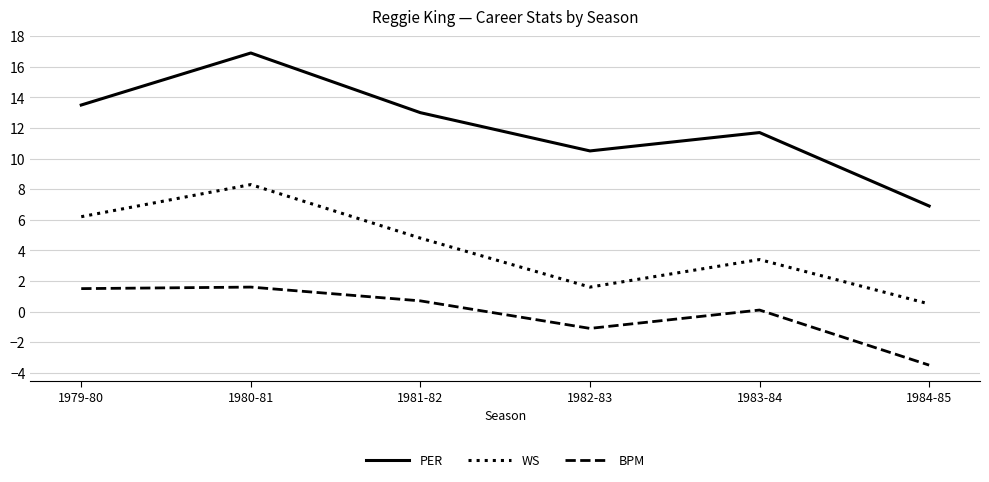

Where is WS nearest to the value 4?

1983-84